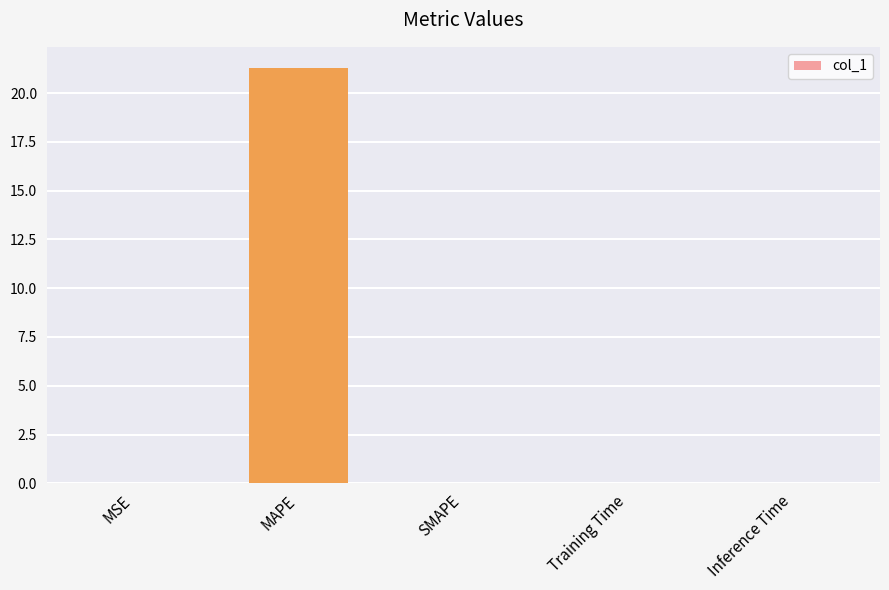

What is the greatest value displayed?

21.3